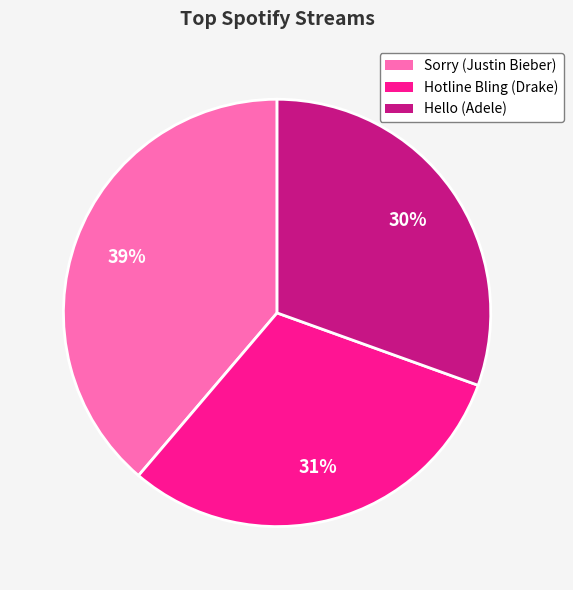

How many segments does this pie chart have?

3